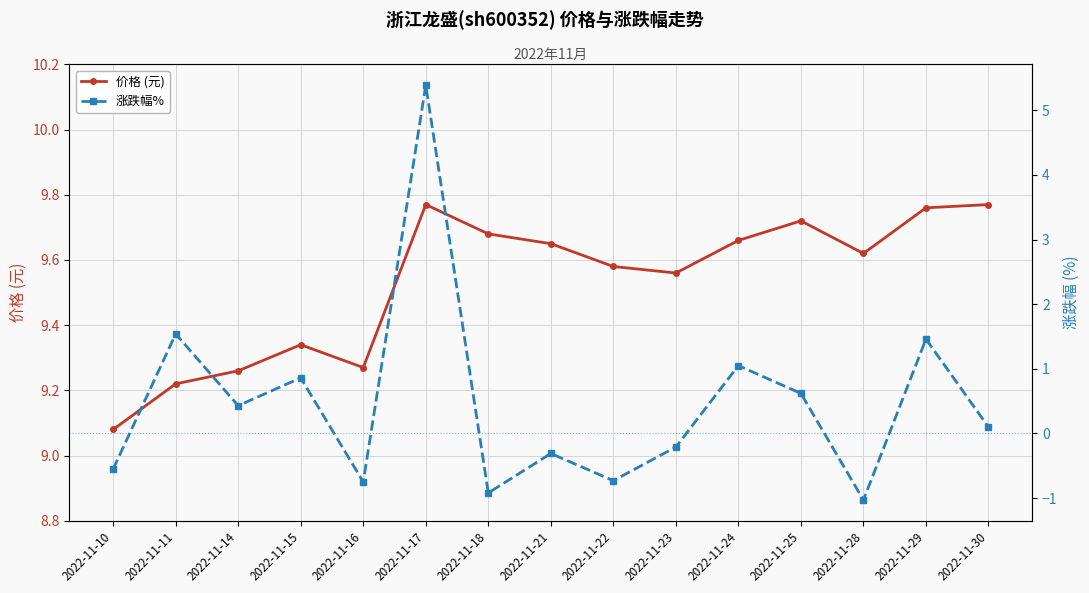

What are all the series names shown in the legend?

价格 (元), 涨跌幅%